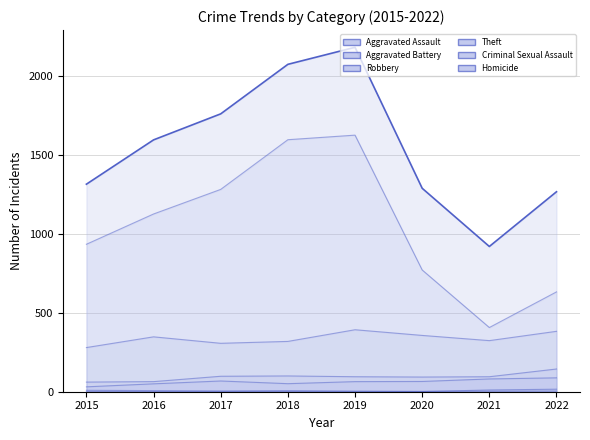

What is the difference between the Robbery values at 2015 and 2016?

68